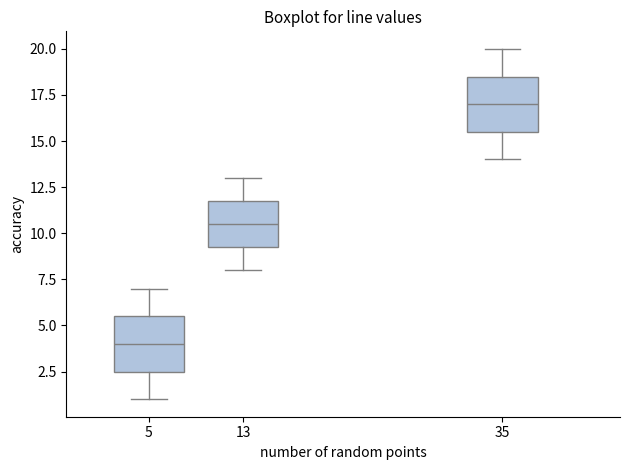

Reading left to right, transcribe this box plot: for each box, give where its median line is, the range the box spans, and where its two whiskers end, as read against the y-axis. The values are not printed on the chart, so give them approximately, as read against the axis.

5: median 4.0, box 2.5 to 5.5, whiskers 1.0 to 7.0
13: median 10.5, box 9.5 to 12.0, whiskers 8.0 to 13.0
35: median 17.0, box 15.5 to 18.5, whiskers 14.0 to 20.0